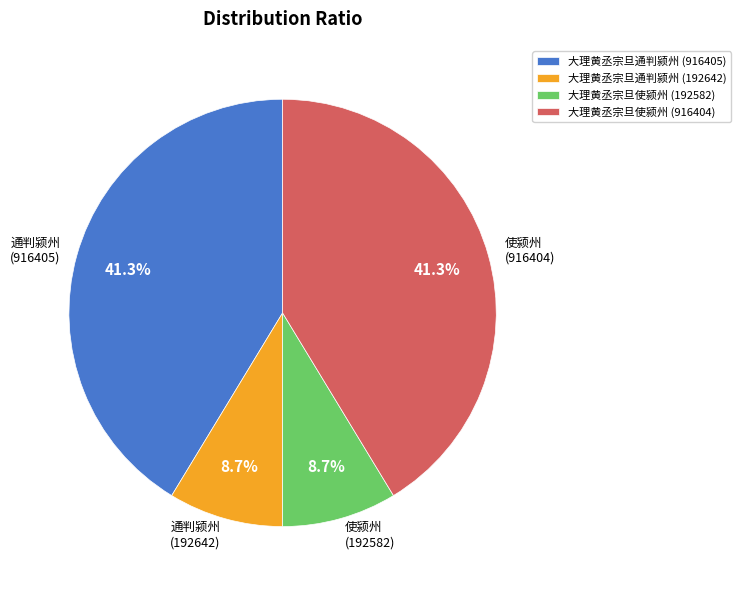

Combined, what portion of the pie is 大理黄丞宗旦通判颍州 (916405) and 大理黄丞宗旦使颍州 (916404)?

82.6%